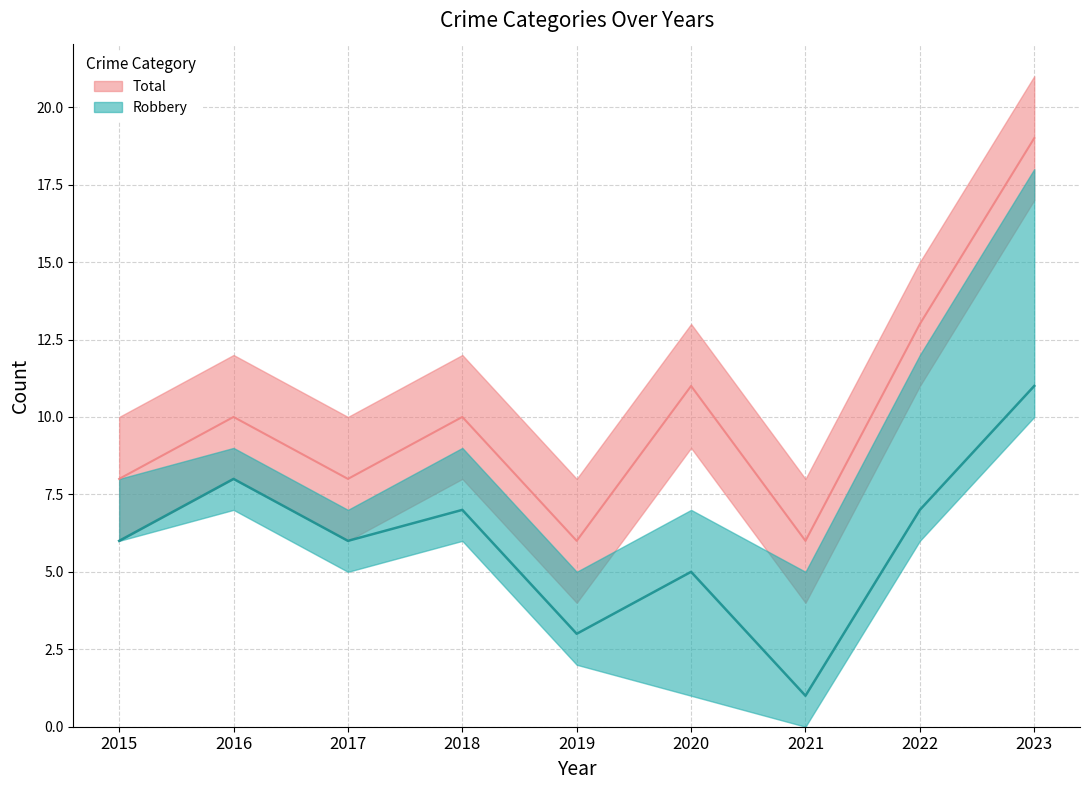

Rank the categories by Total value from highest to lowest.

2023, 2022, 2020, 2016, 2018, 2015, 2017, 2019, 2021